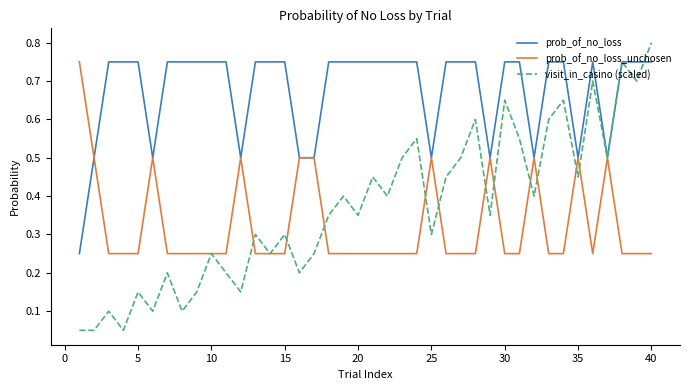

Which series has the largest range (max minus min)?

visit_in_casino (scaled)